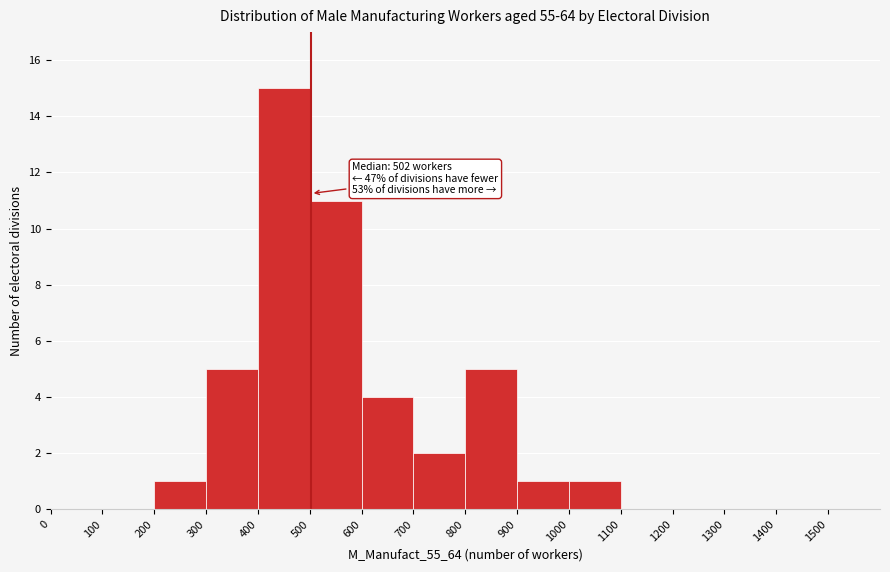

Over which range of the x-axis is the bar tallest?

400 to 500